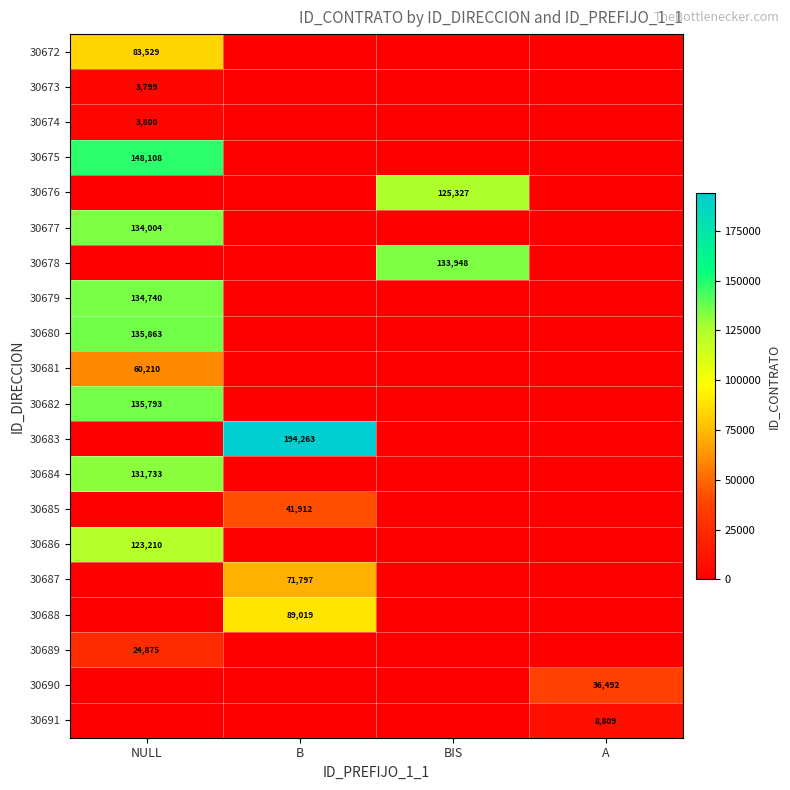

The value of 30681 at NULL is 60210. True or false?

True